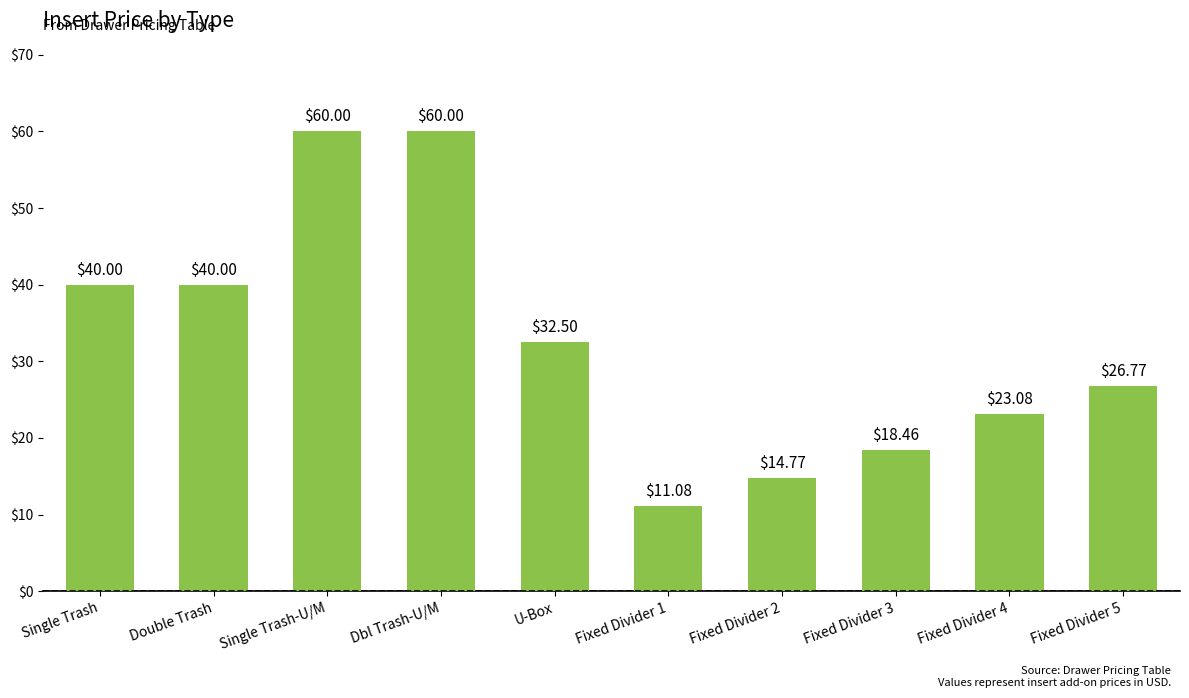

The chart shows a value of 60.0 at Dbl Trash-U/M. True or false?

True